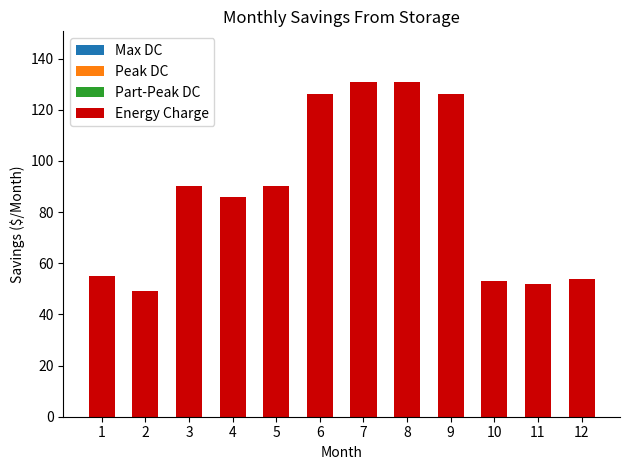

Are the bars horizontal?

No